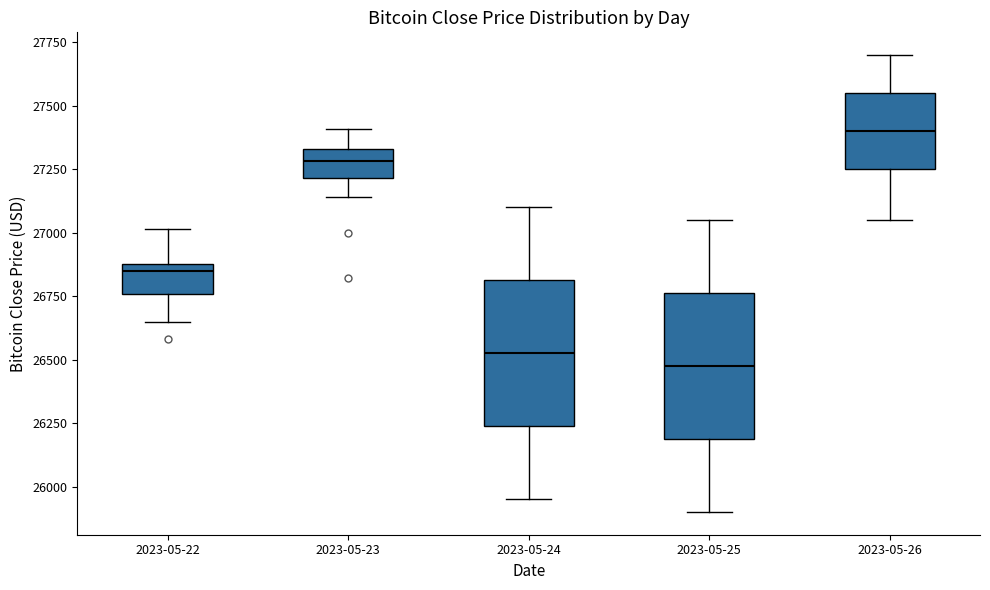

Where is the upper edge of the box for 2023-05-22 on the y-axis? The values are not printed on the chart, so give them approximately, as read against the axis.

26900